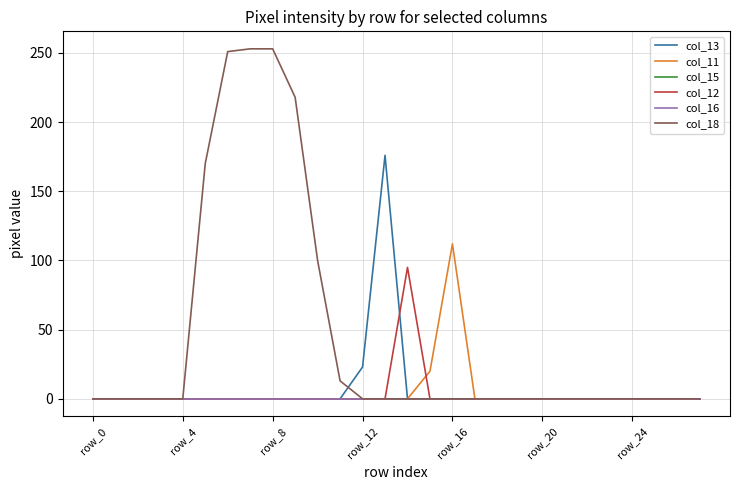

Does the chart have visible grid lines?

Yes